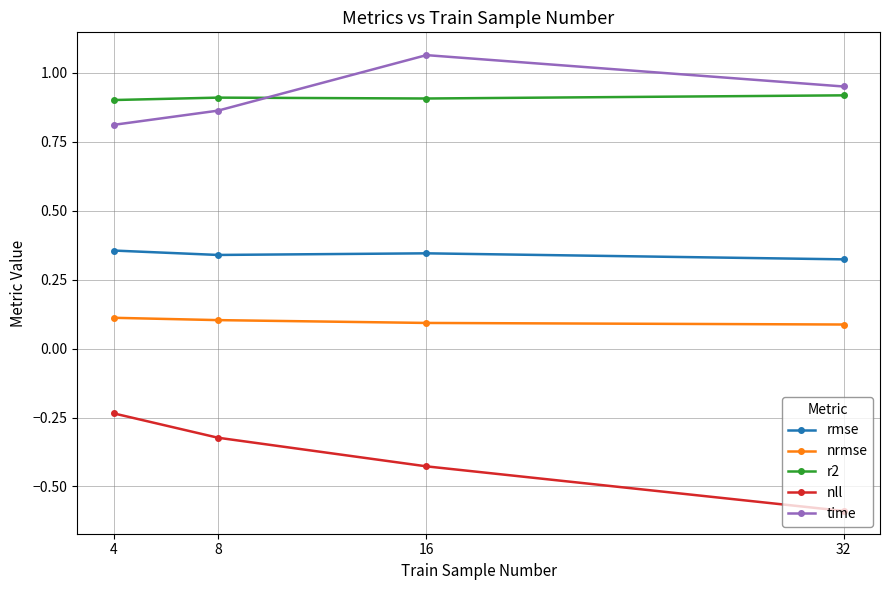

What is the total value across all series at 8?

1.9